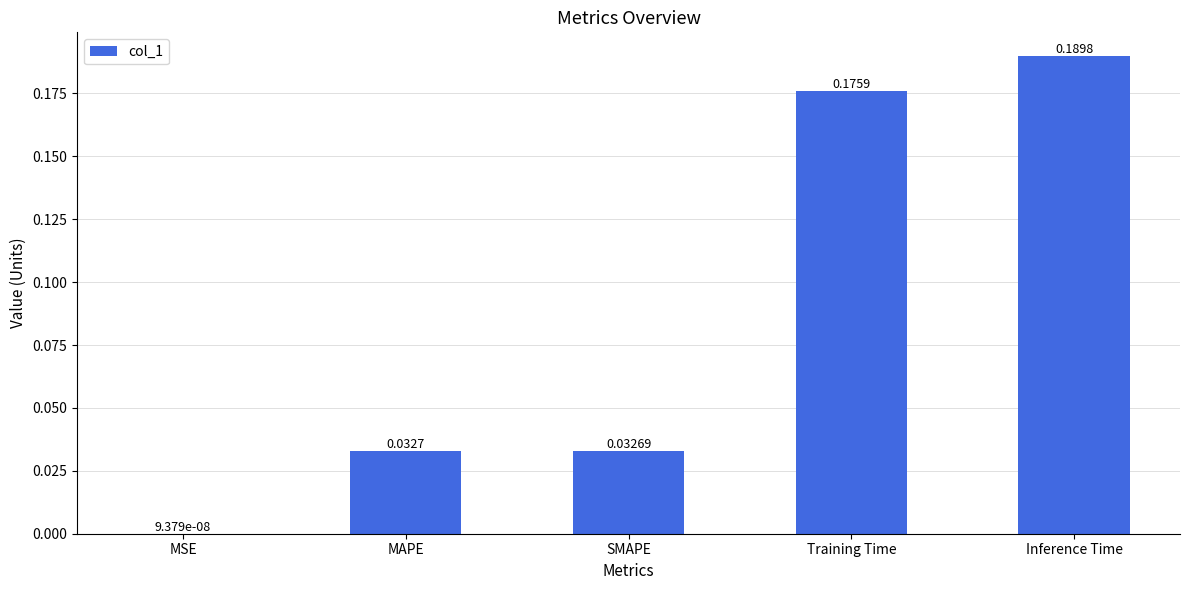

Where is the data nearest to the value 0?

MSE